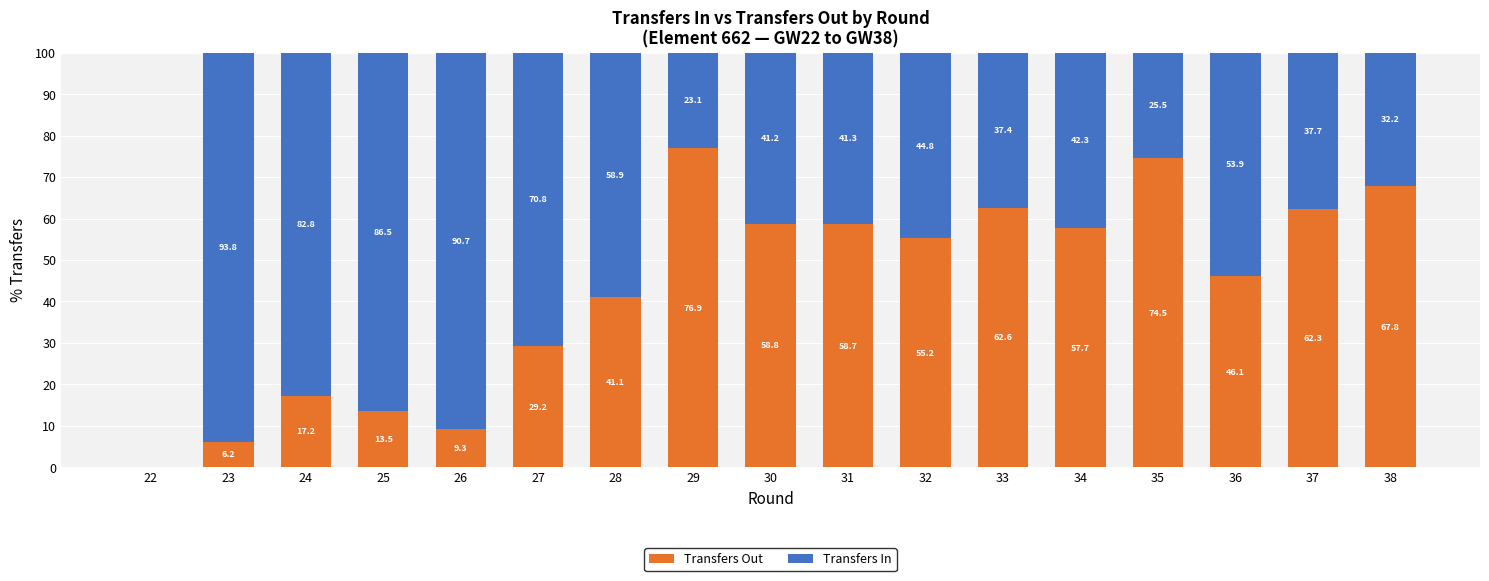

Is it true that Transfers Out equals 16.6 at 31?

False